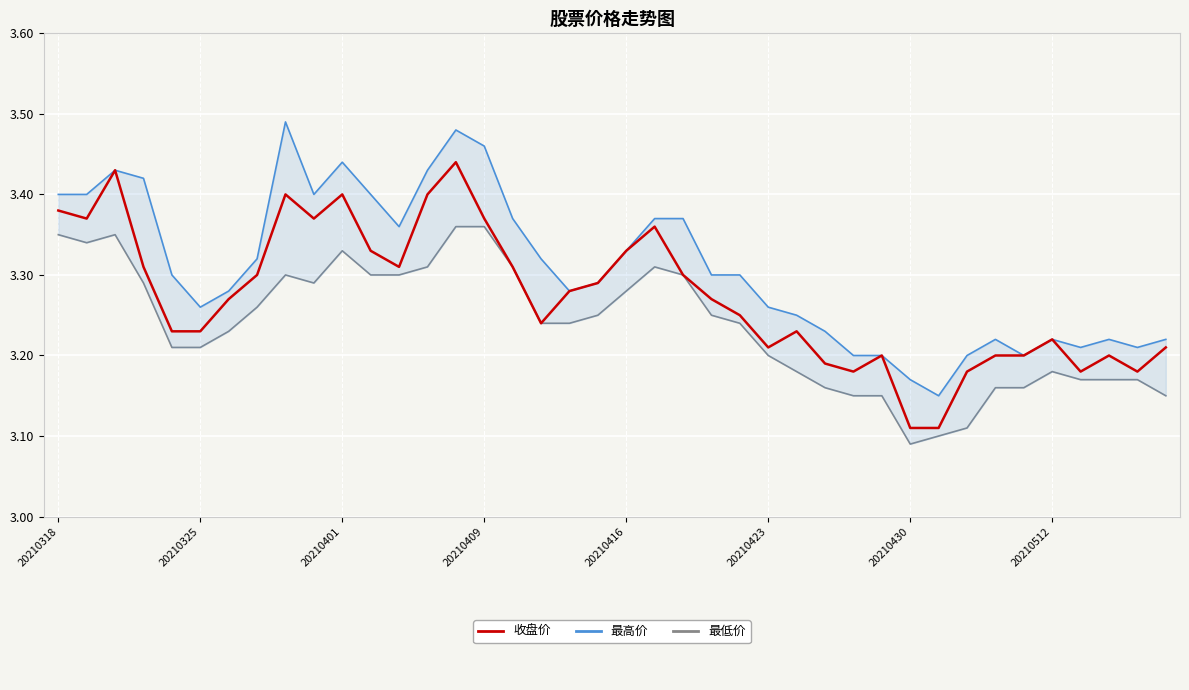

True or false: 最高价 has more than 0 interior local peaks.

True